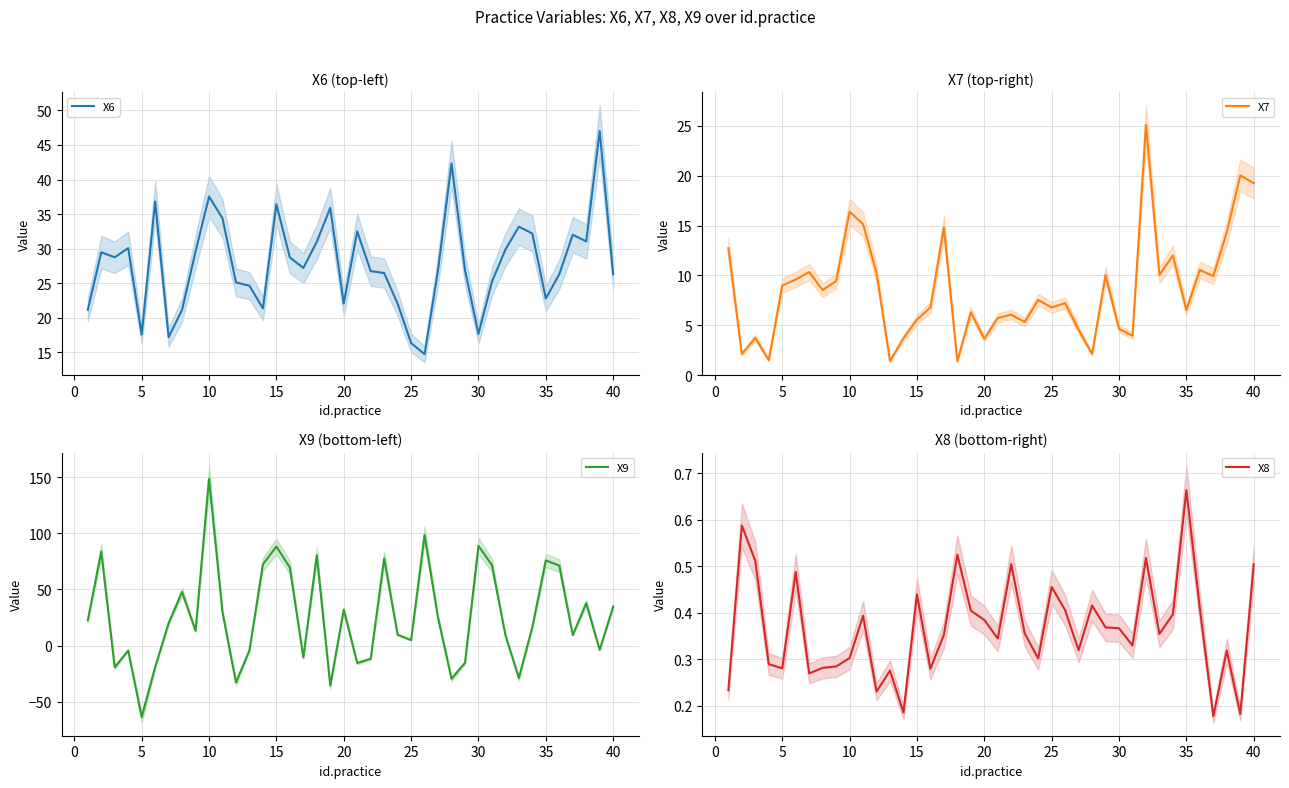

At which label does X8 reach its peak?

35